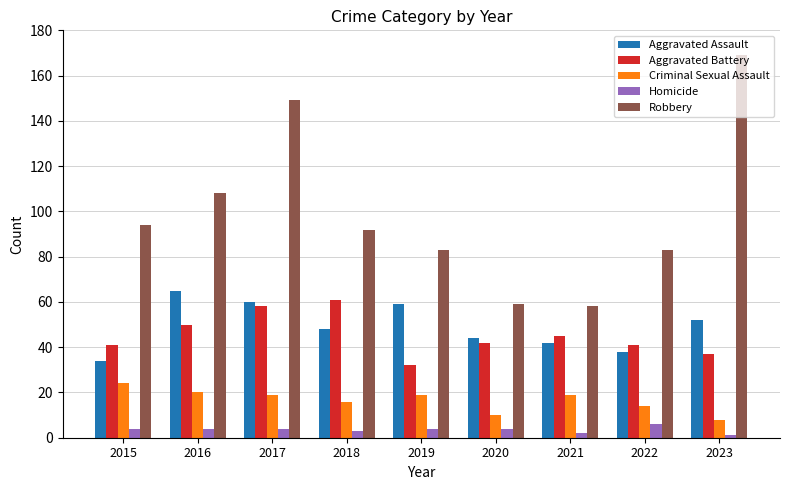

Which category has the highest value across all series?

2023